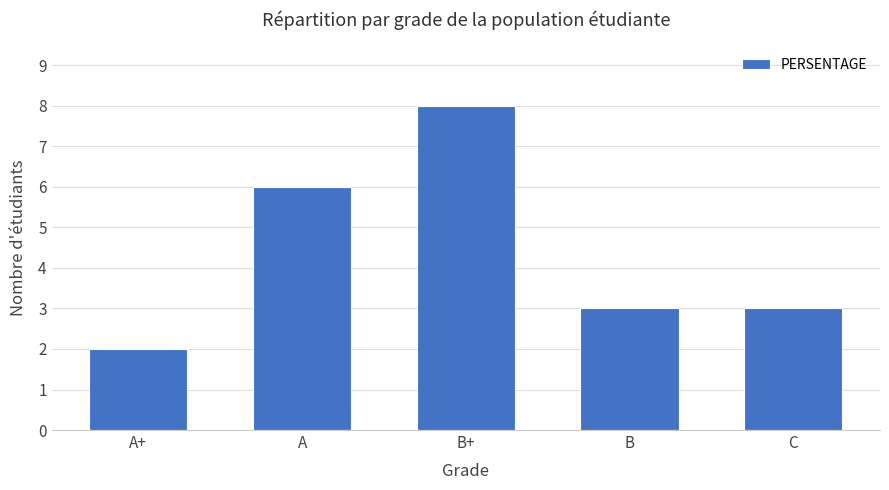

Where does the data first go above 3?

A